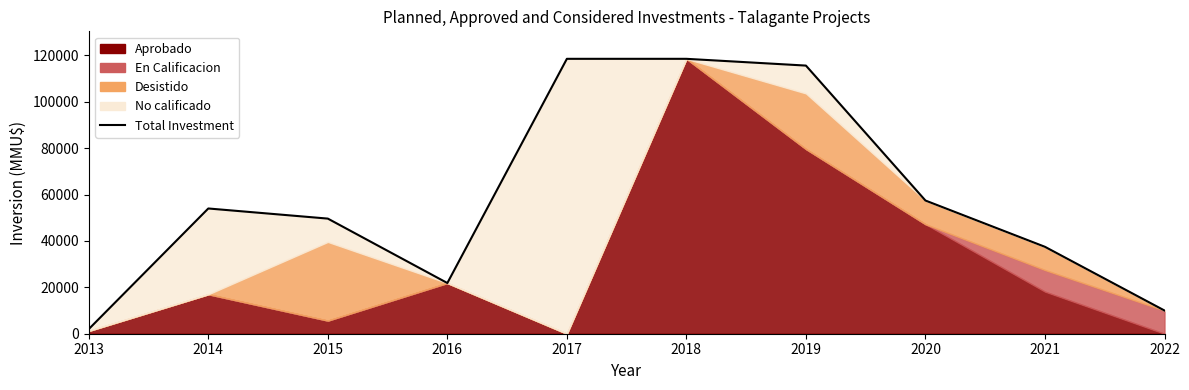

Reading left to right, transcribe all the data shown in this chart.

2013=2000	2014=54000	2015=49635	2016=21855	2017=118526	2018=118526	2019=115610	2020=57426	2021=37470	2022=10000